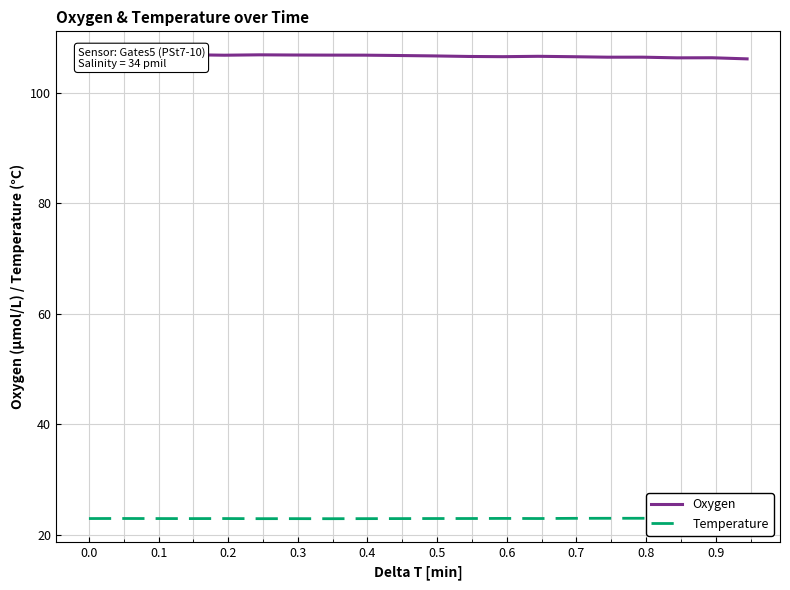

What is the value of the Temperature point at the 8th from the left?

22.9